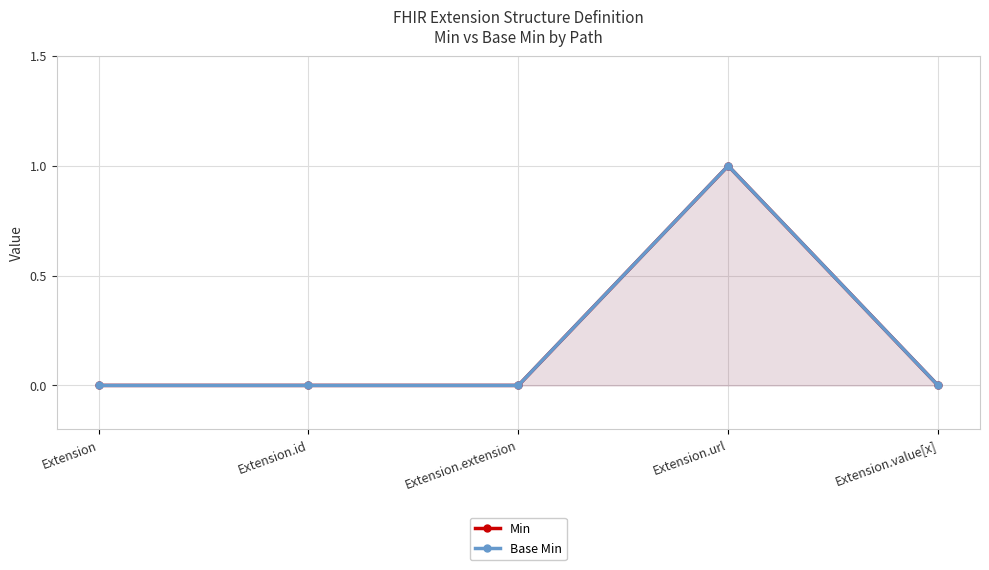

What position from the right is Extension.value[x]?

1